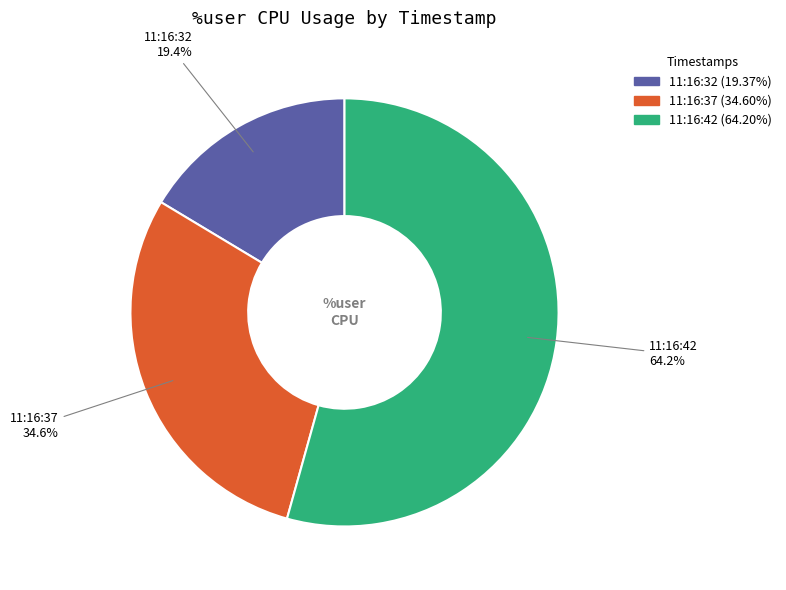

Between 11:16:32 and 11:16:37, which is larger?

11:16:37